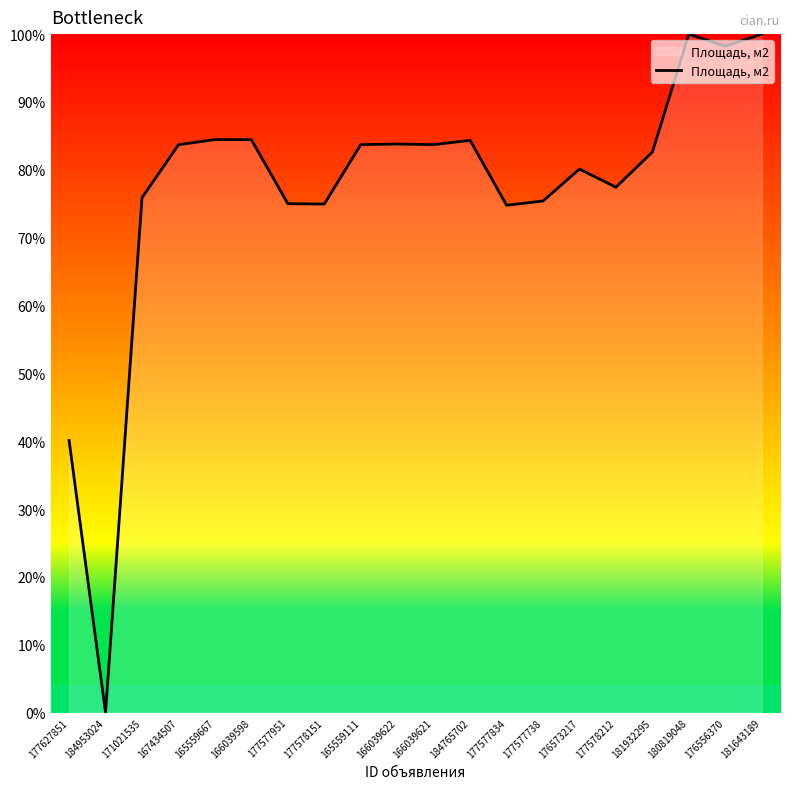

Count the number of categories in the chart.

20